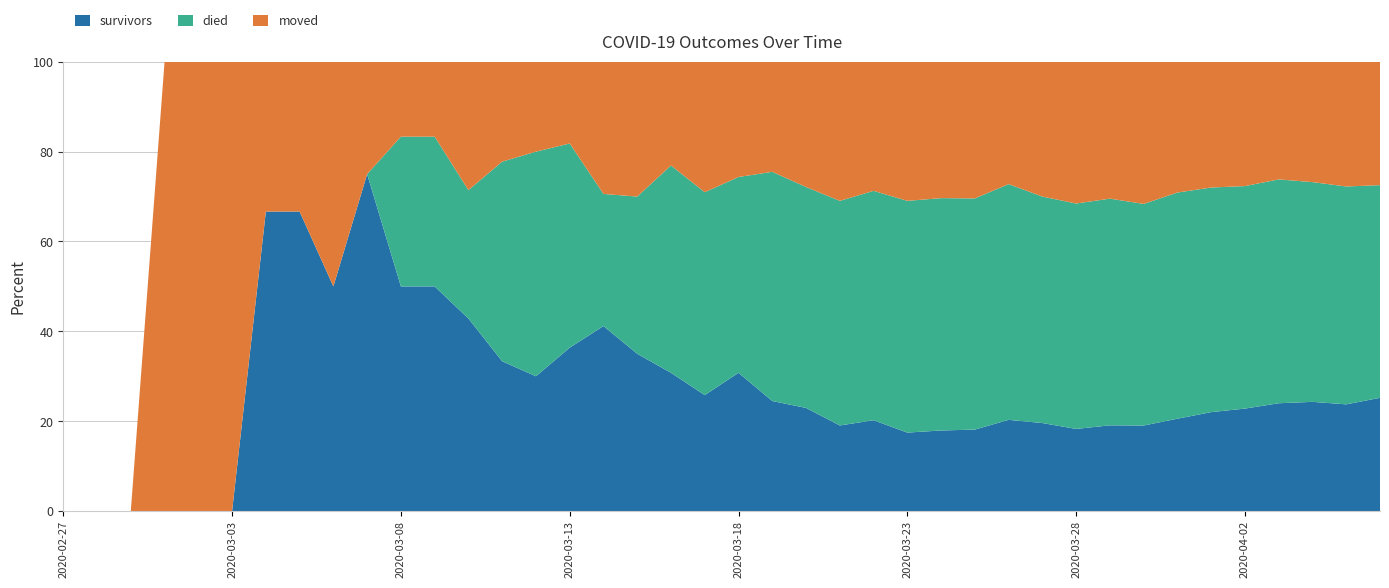

Reading left to right, extract all data points from this chart.

survivors: 0	0	0	0	0	0	2	2	2	3	3	3	3	3	3	4	7	7	8	8	12	12	14	16	19	22	26	31	41	47	51	62	71	89	107	122	143	157	166	190
died: 0	0	0	0	0	0	0	0	0	0	2	2	2	4	5	5	5	7	12	14	17	25	30	42	48	65	75	88	106	121	140	164	184	218	243	265	297	316	339	357
moved: 0	0	0	1	1	1	1	1	2	1	1	1	2	2	2	2	5	6	6	9	10	12	17	26	27	39	44	52	55	72	88	99	118	126	136	148	156	173	194	207